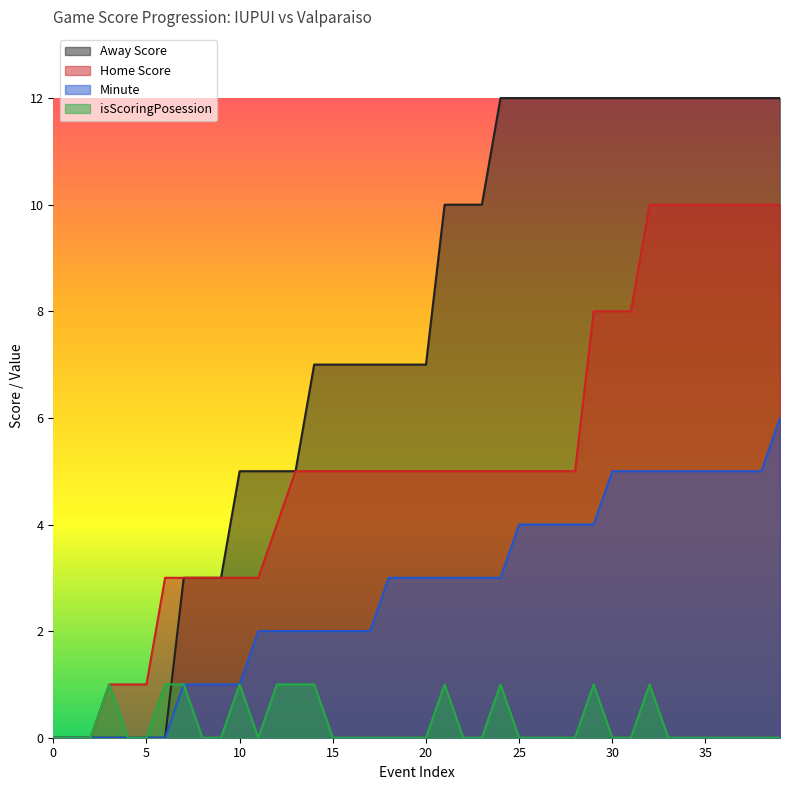

Which series has the widest spread of values?

Away Score